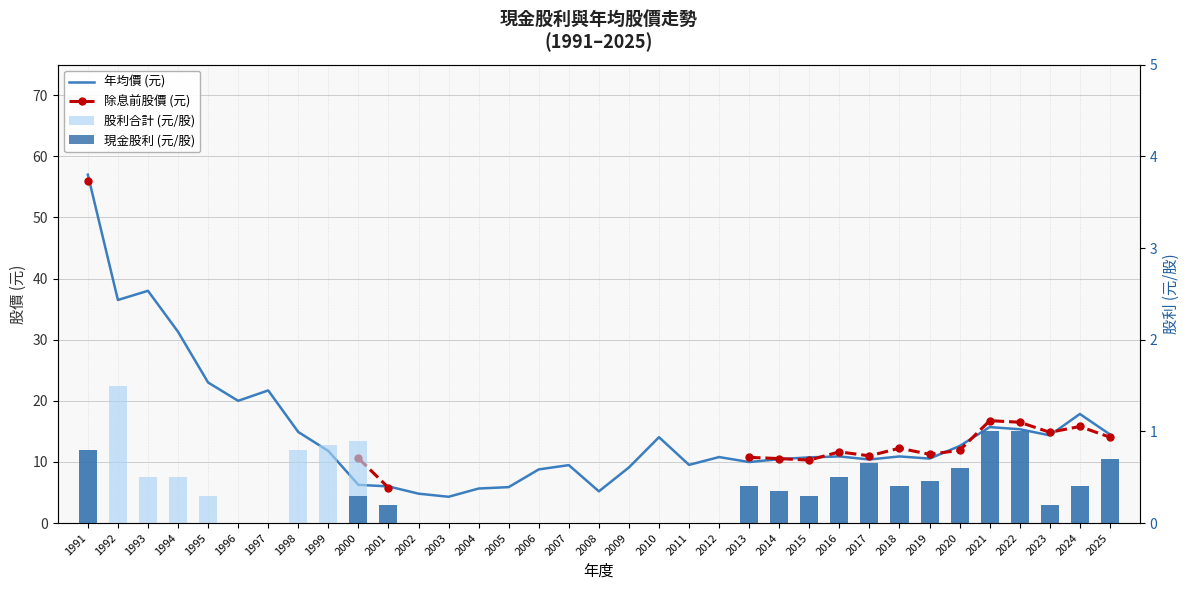

Is it true that 除息前股價 (元) equals nan at 1995?

False